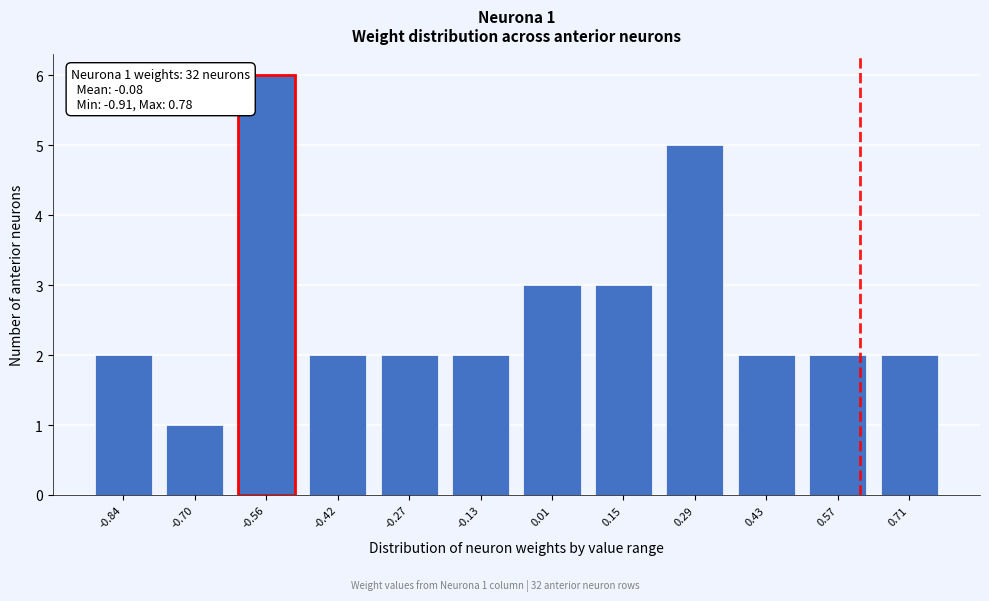

Reading left to right, what are all the values shown in this chart?

2	1	6	2	2	2	3	3	5	2	2	2